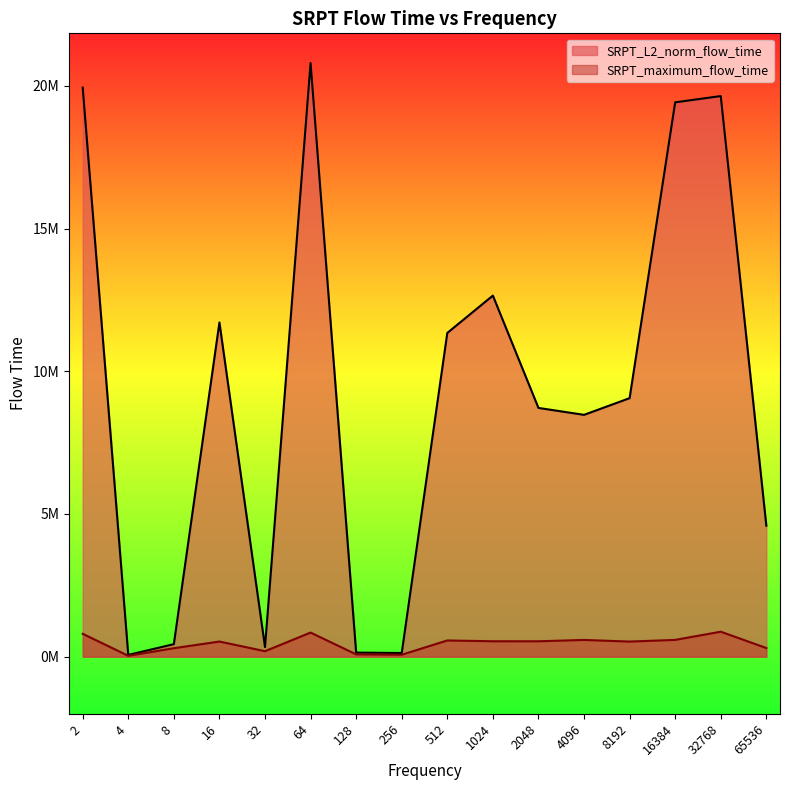

Where is the first local maximum for SRPT_L2_norm_flow_time?

16